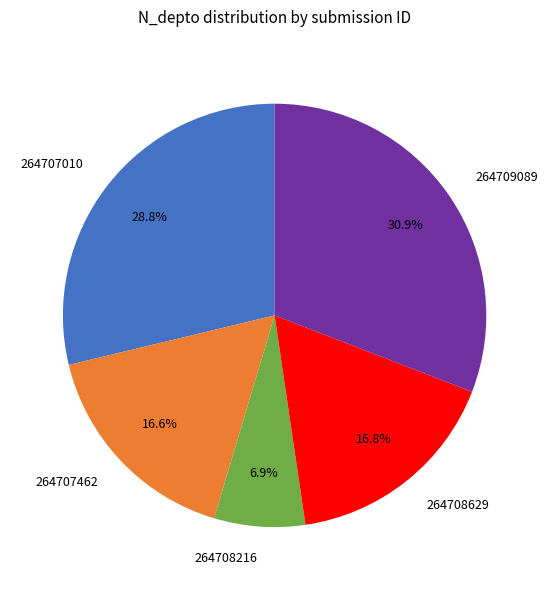

Which has a higher value, 264708629 or 264709089?

264709089